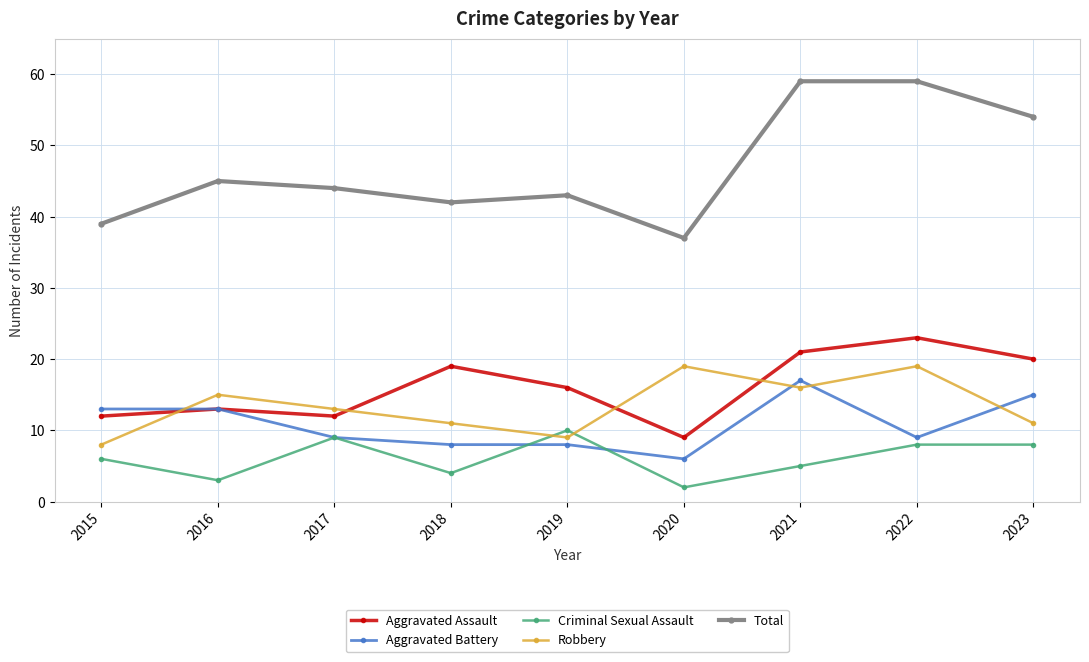

Reading left to right, extract all data points from this chart.

Aggravated Assault: 12	13	12	19	16	9	21	23	20
Aggravated Battery: 13	13	9	8	8	6	17	9	15
Criminal Sexual Assault: 6	3	9	4	10	2	5	8	8
Robbery: 8	15	13	11	9	19	16	19	11
Total: 39	45	44	42	43	37	59	59	54